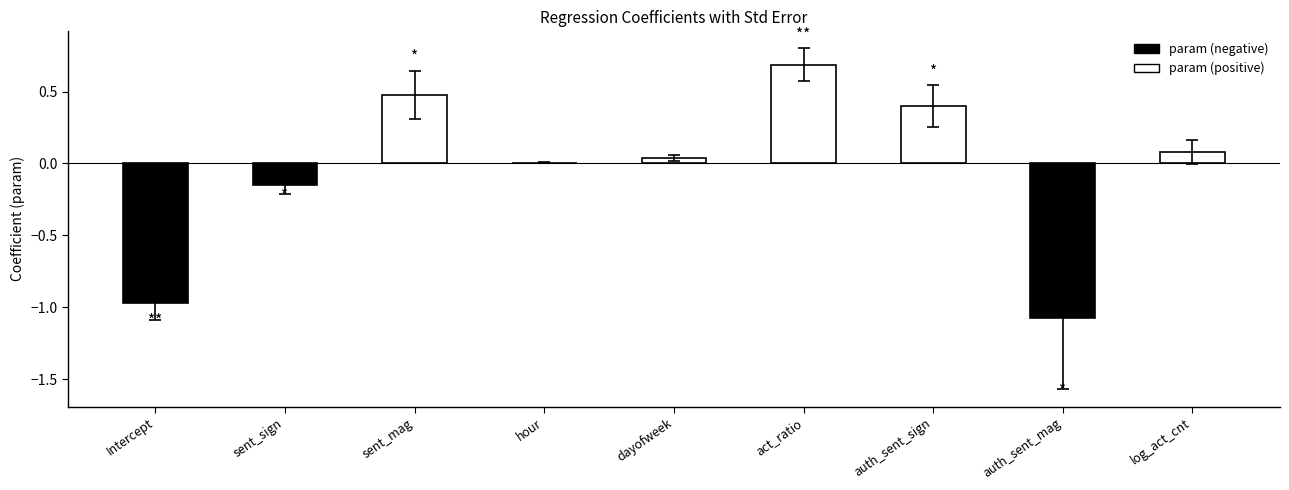

How many values in the param series are below 0?

3